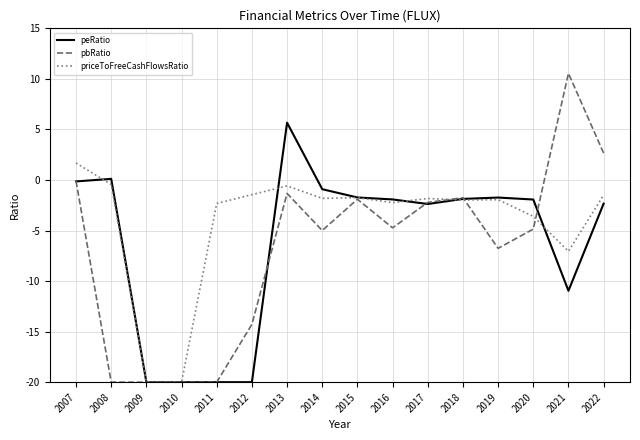

Rank the series by their maximum value, from lowest to highest.

priceToFreeCashFlowsRatio, peRatio, pbRatio